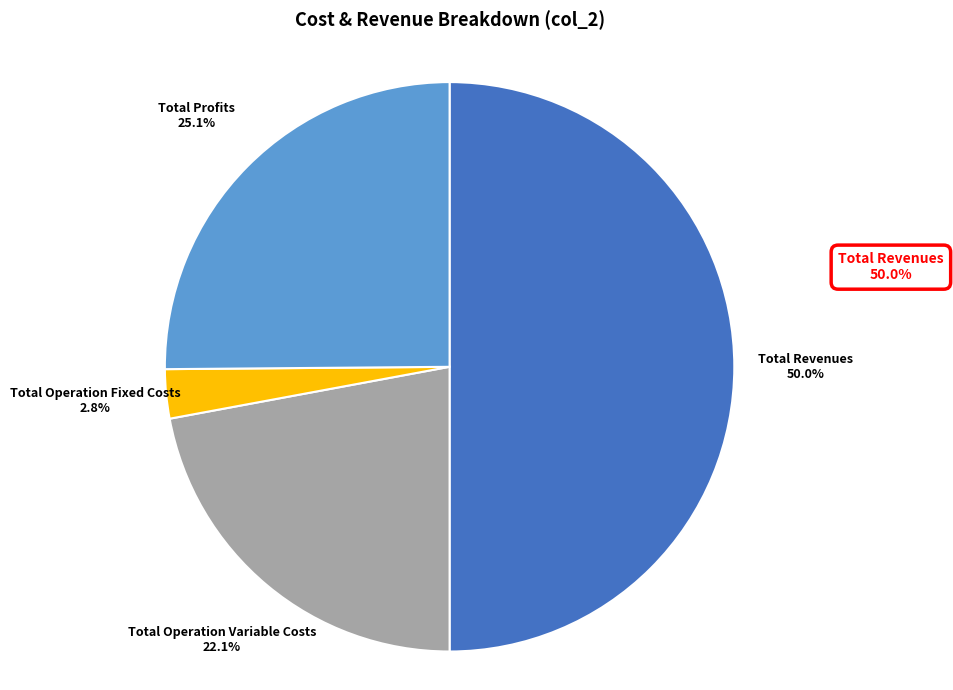

How many slices are in this pie chart?

4